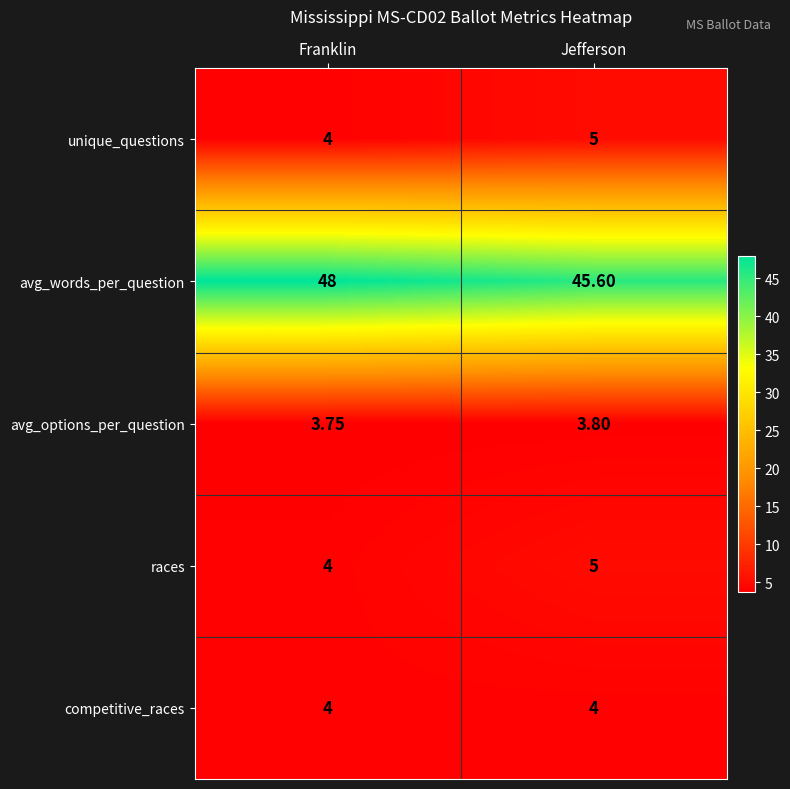

Which label corresponds to the smallest value in the chart?

Franklin